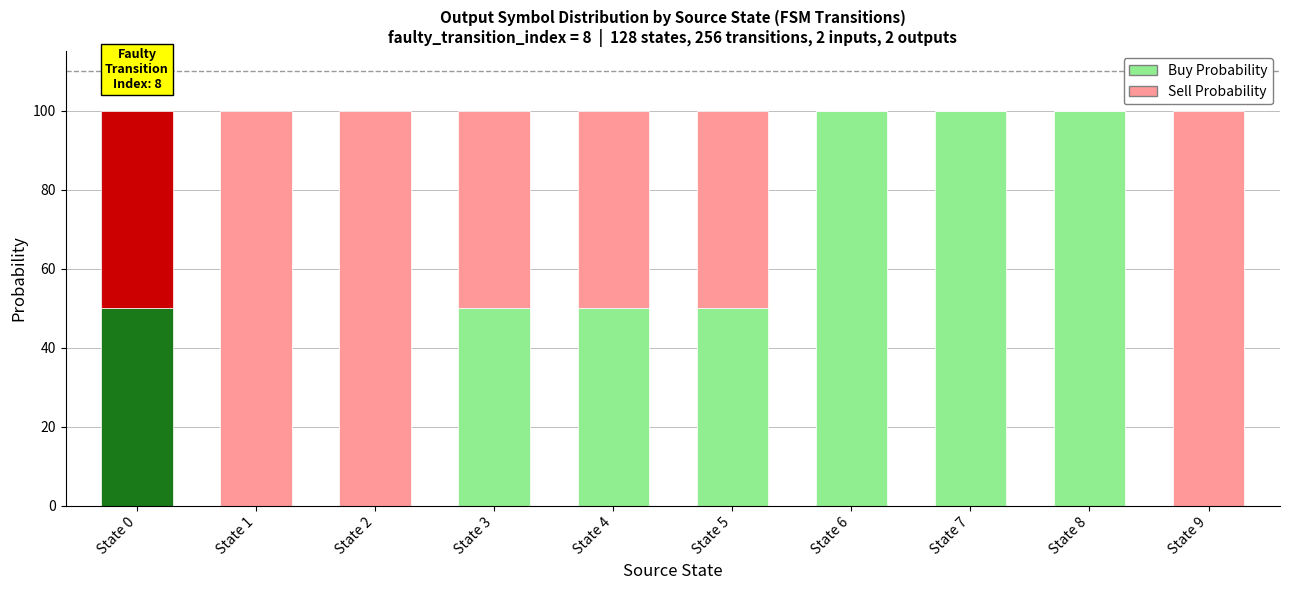

What is the total value across all series at State 6?

100